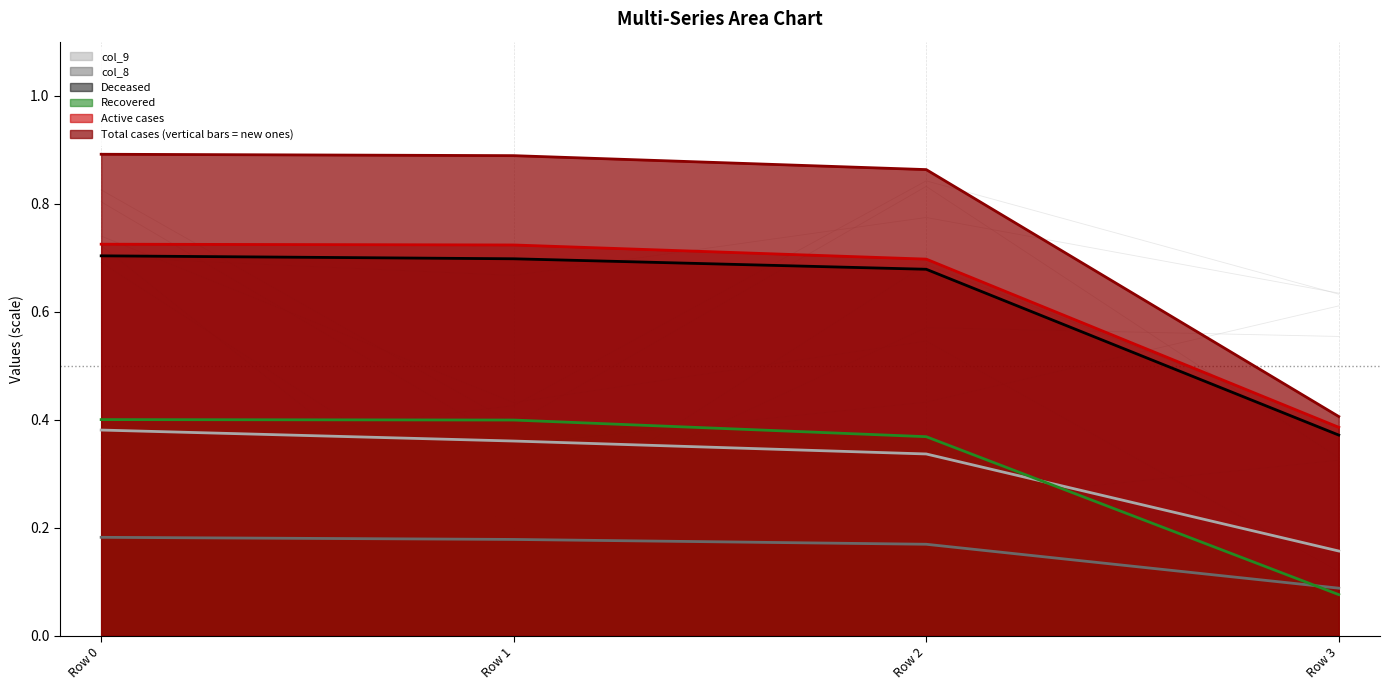

Reading left to right, extract all data points from this chart.

col_1: Row 0=0.9	Row 1=0.9	Row 2=0.9	Row 3=0.4
col_3: Row 0=0.7	Row 1=0.7	Row 2=0.7	Row 3=0.4
col_4: Row 0=0.4	Row 1=0.4	Row 2=0.4	Row 3=0.1
col_7: Row 0=0.7	Row 1=0.7	Row 2=0.7	Row 3=0.4
col_8: Row 0=0.2	Row 1=0.2	Row 2=0.2	Row 3=0.1
col_9: Row 0=0.4	Row 1=0.4	Row 2=0.3	Row 3=0.2